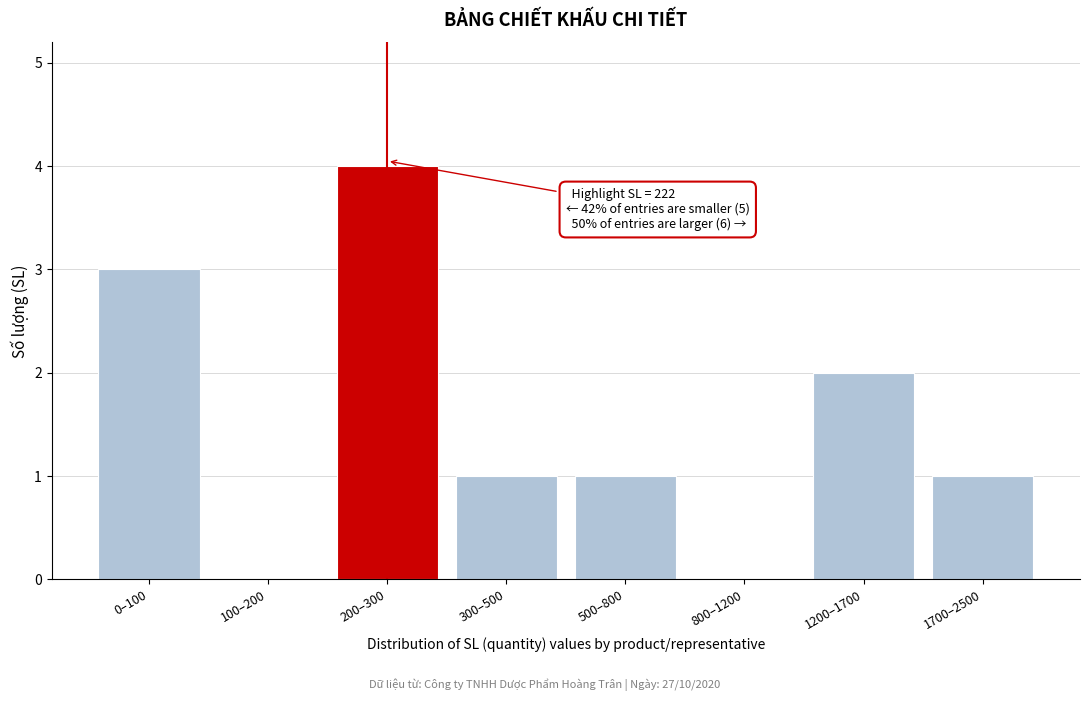

Reading left to right, extract all data points from this chart.

0–100=3	100–200=0	200–300=4	300–500=1	500–800=1	800–1200=0	1200–1700=2	1700–2500=1